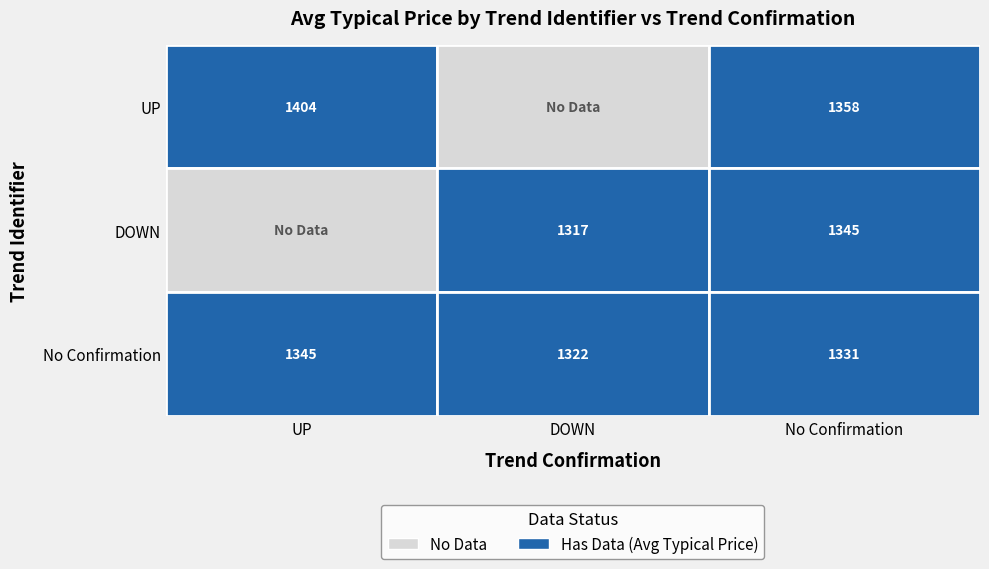

Which label corresponds to the largest value in the chart?

UP_UP